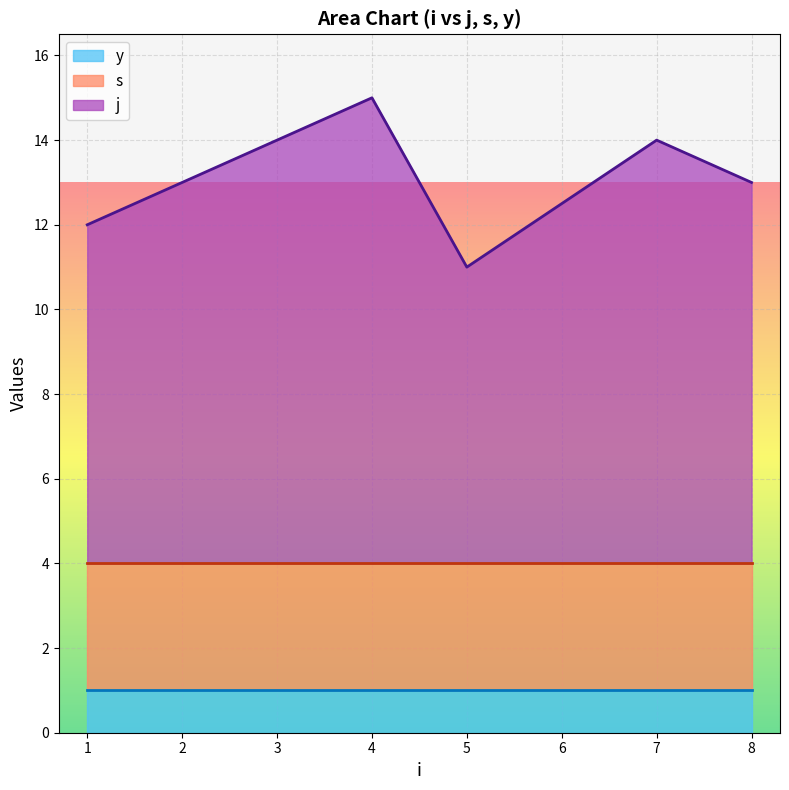

At which category is the sum across all series the highest?

4